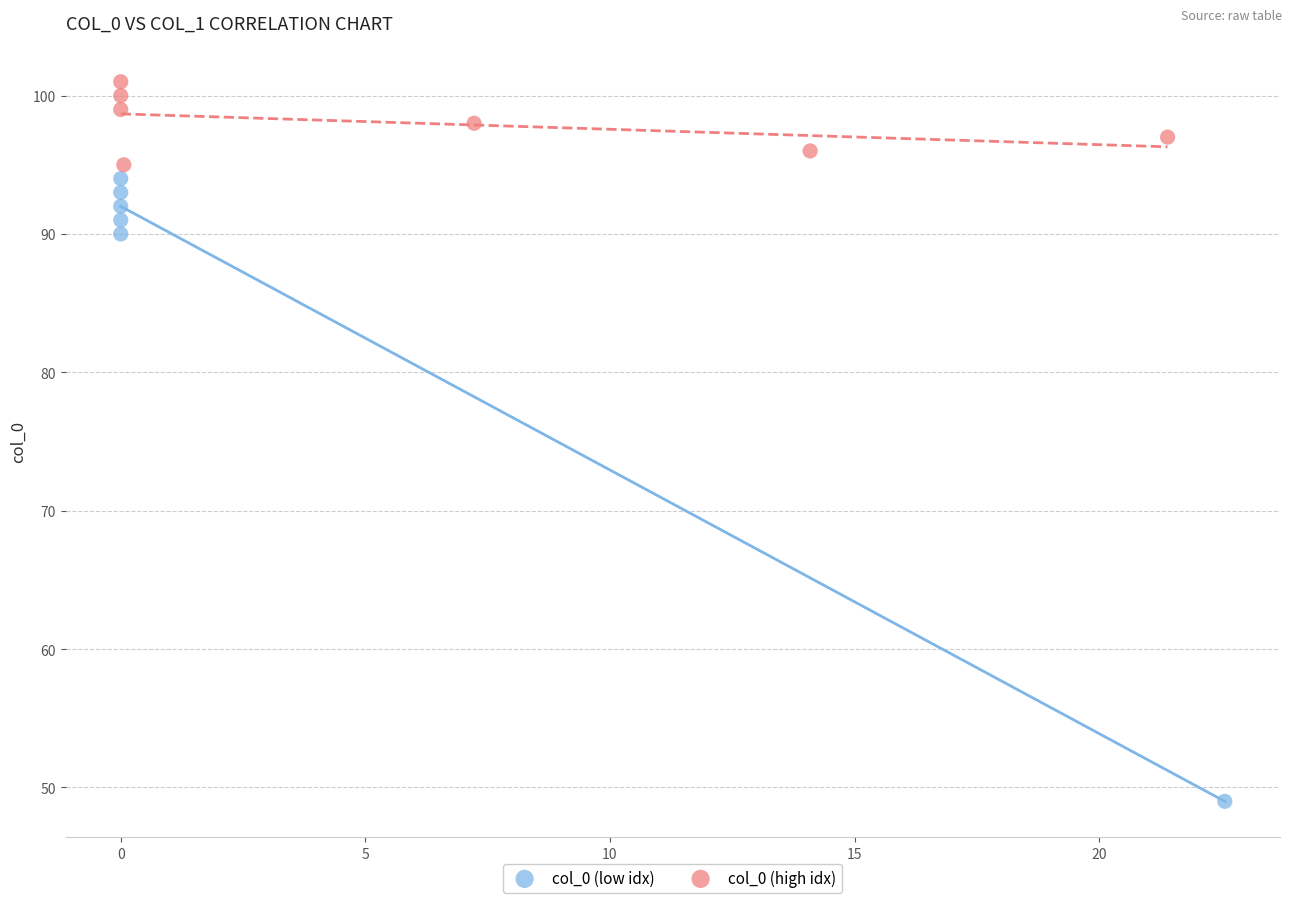

Which series contains the highest Y value?

col_0 (high idx)